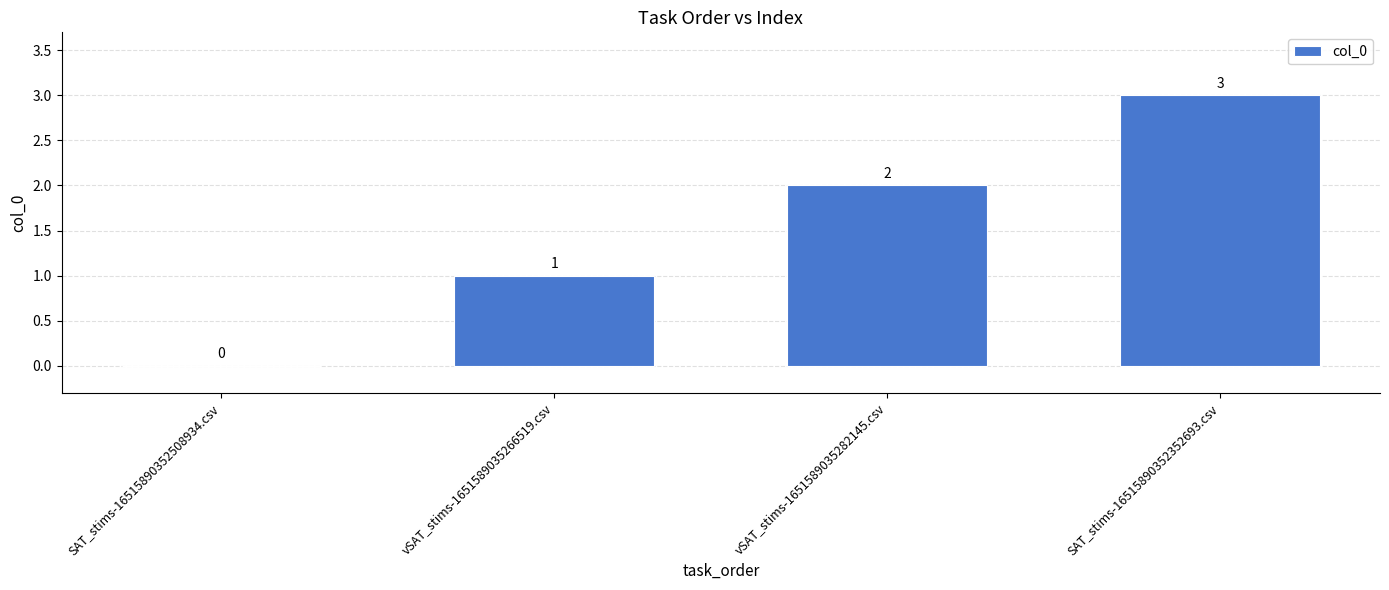

The chart shows a value of 0 at vSAT_stims-1651589035266519.csv. True or false?

False